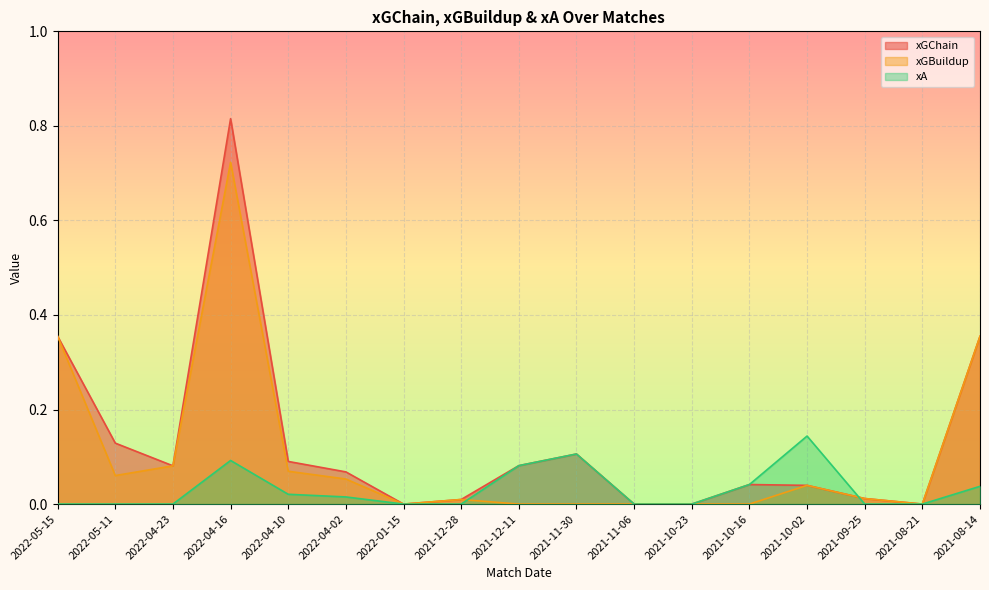

List the series in order of their overall mean, highest first.

xGChain, xGBuildup, xA